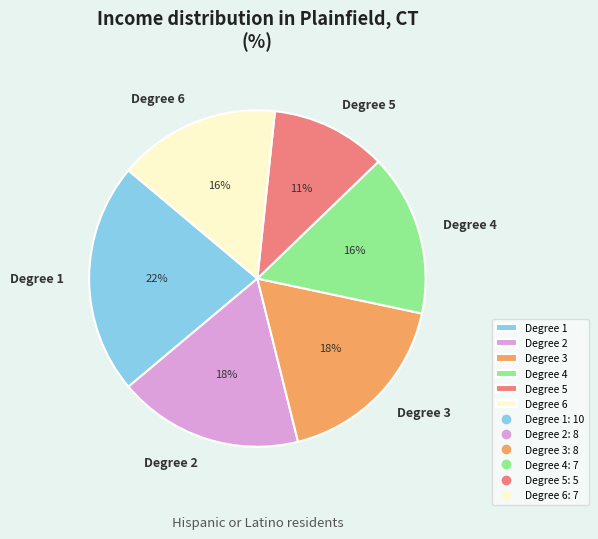

To the nearest percent, what percentage of the pie is Degree 4?

16%